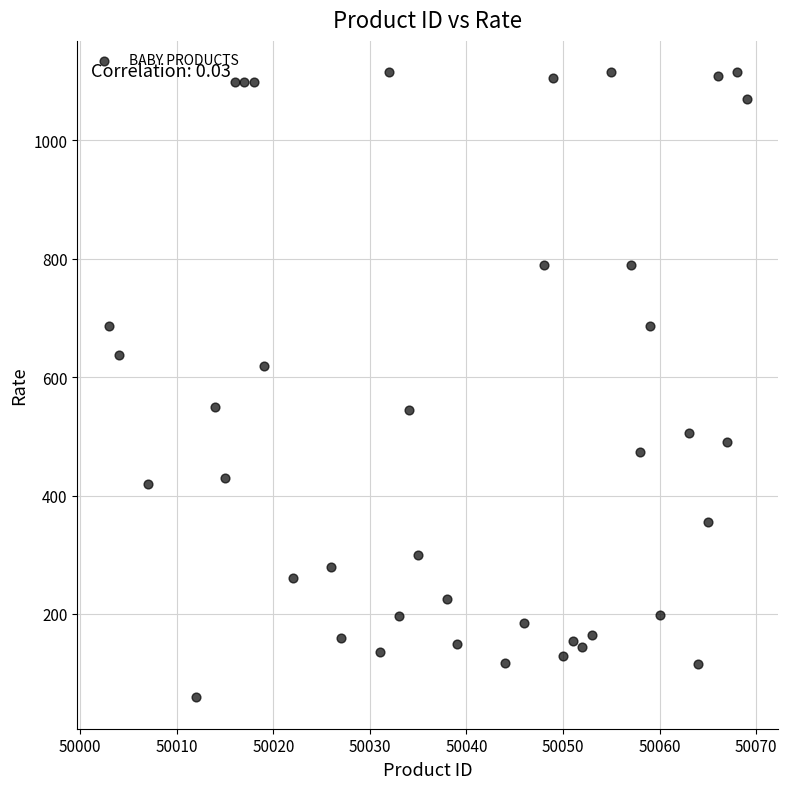

What is the range of X values (max minus min)?

66